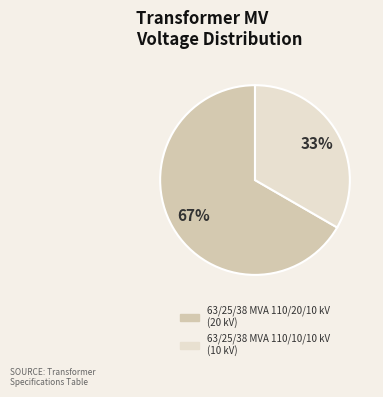

To the nearest percent, what is the combined percentage of 63/25/38 MVA 110/10/10 kV and 63/25/38 MVA 110/20/10 kV?

100%